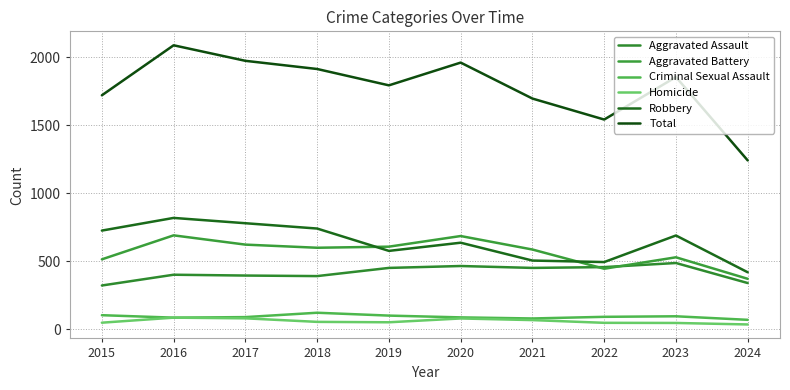

Is it true that Homicide equals 79 at 2022?

False